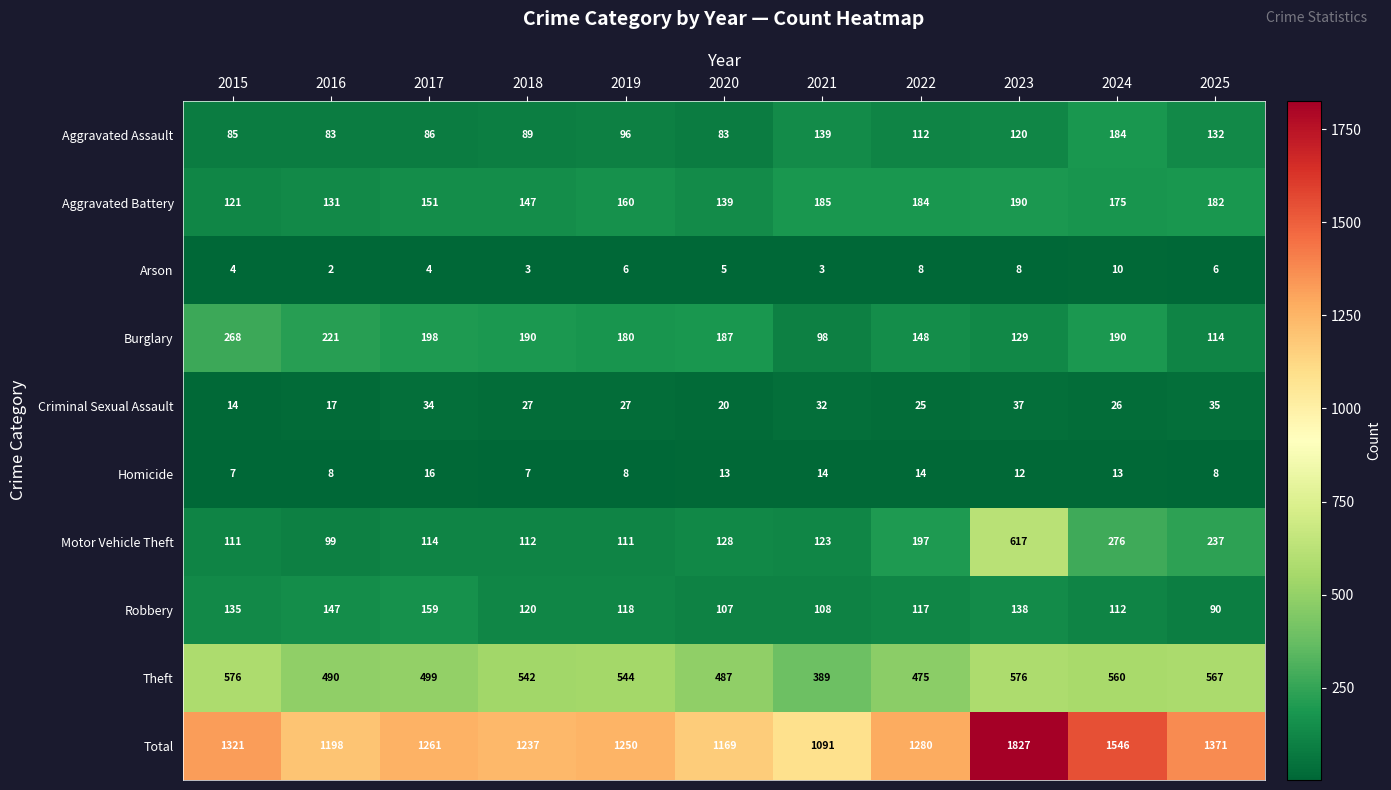

Between 2015 and 2025, which series saw the biggest shift?

Burglary